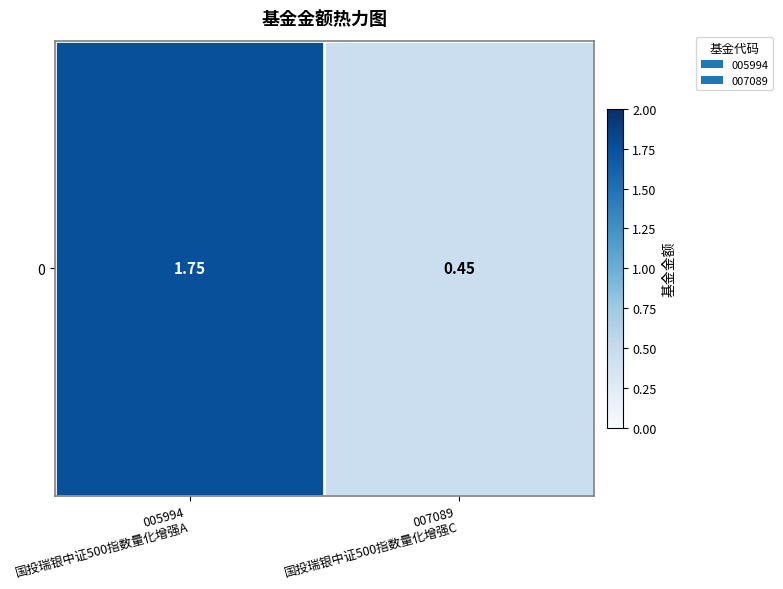

What is the change in value from 005994
国投瑞银中证500指数量化增强A to 007089
国投瑞银中证500指数量化增强C?

-1.3